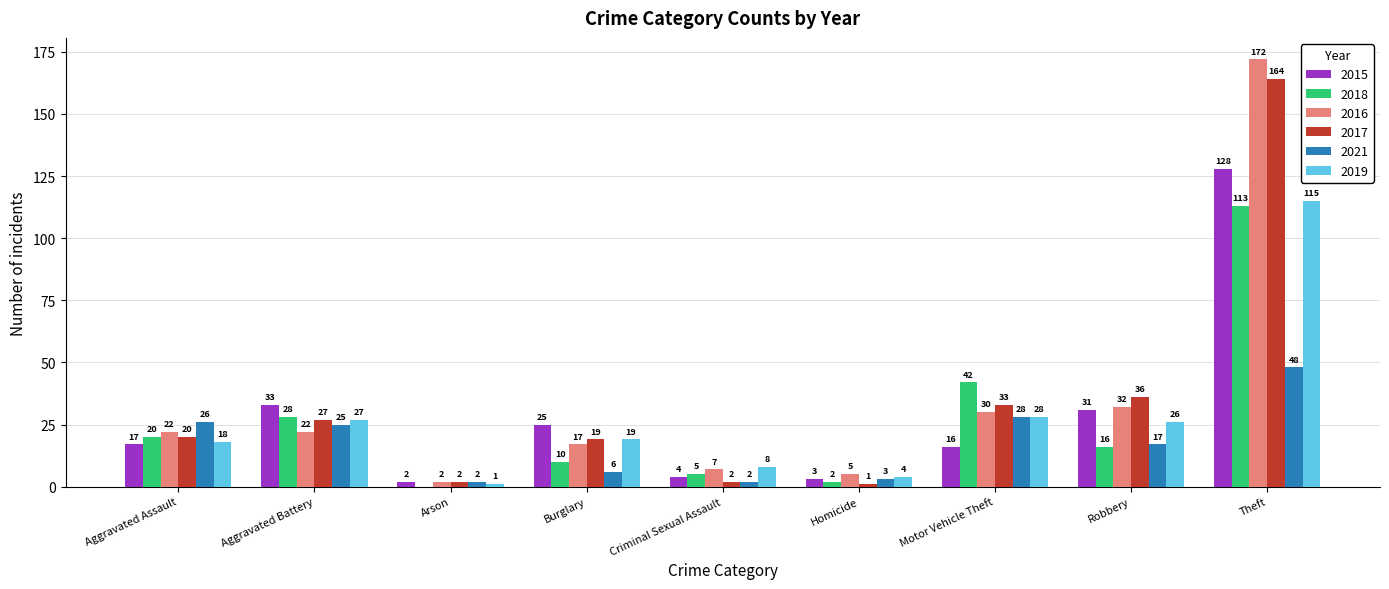

Reading left to right, list all the values displayed in this chart.

2015: 17	33	2	25	4	3	16	31	128
2018: 20	28	0	10	5	2	42	16	113
2016: 22	22	2	17	7	5	30	32	172
2017: 20	27	2	19	2	1	33	36	164
2021: 26	25	2	6	2	3	28	17	48
2019: 18	27	1	19	8	4	28	26	115